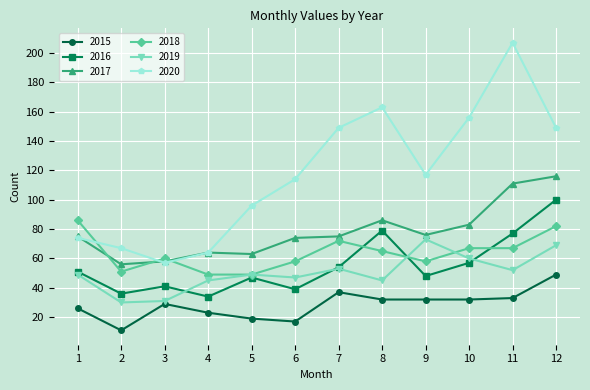

How many data points in 2015 are less than 32?

6